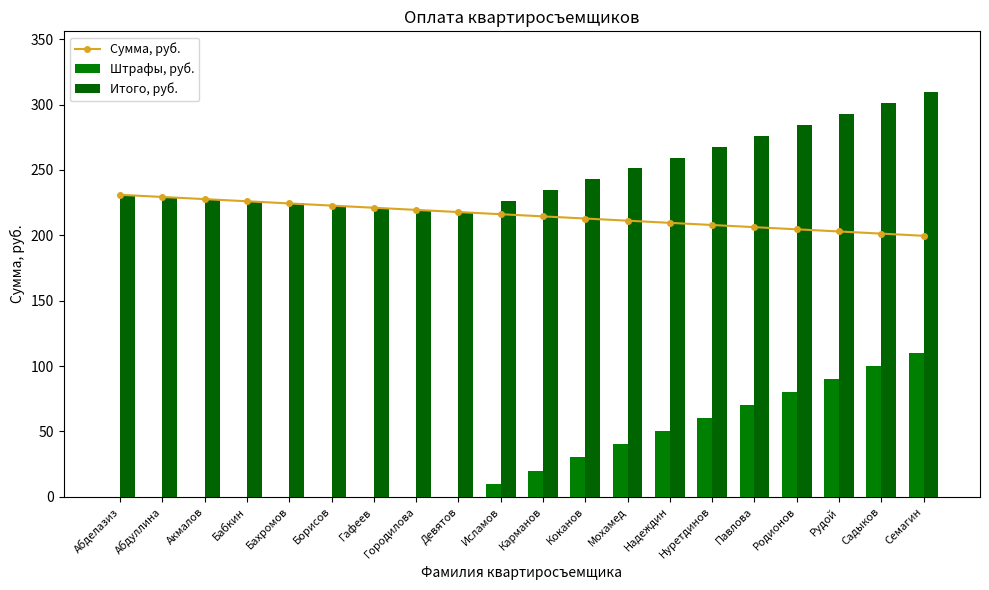

List the series in order of their peak value, lowest first.

Штрафы, руб., Сумма, руб., Итого, руб.